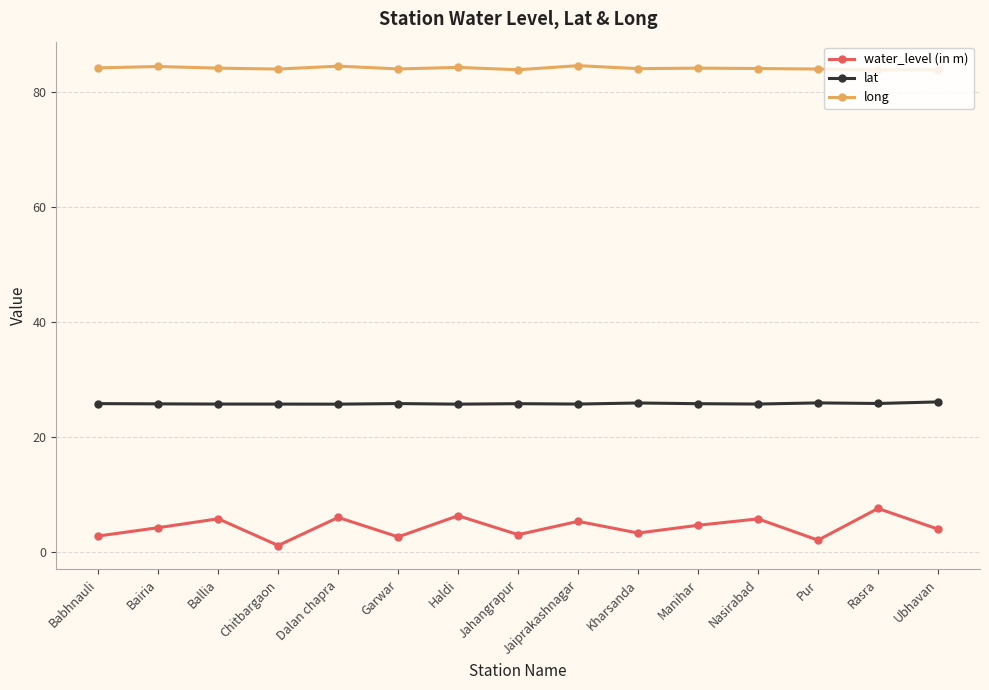

What is the difference between the highest and lowest values at Babhnauli?

81.4